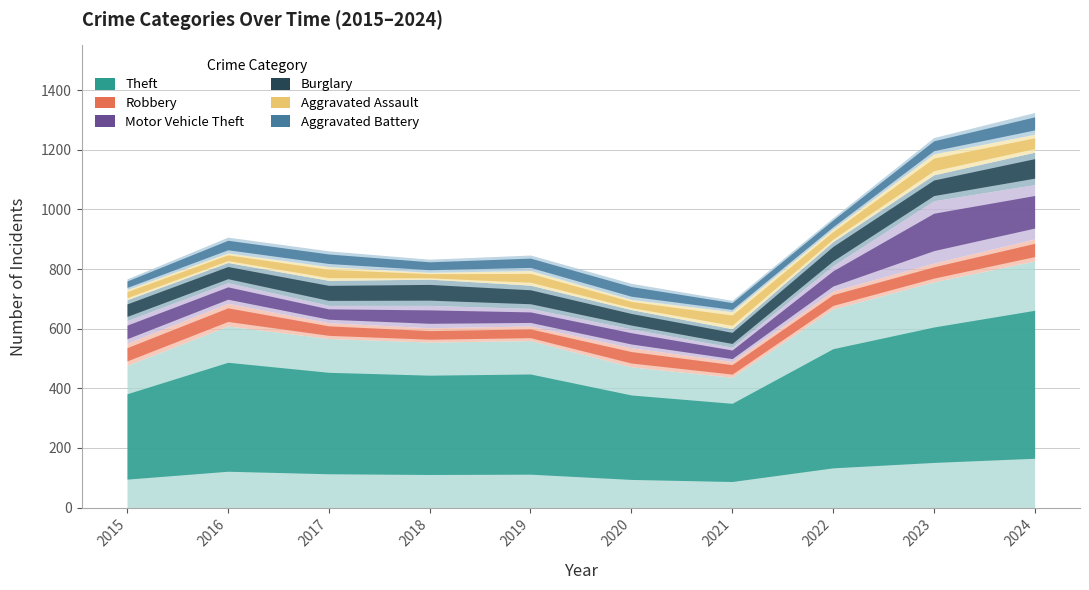

At which category is the sum across all series the highest?

2024